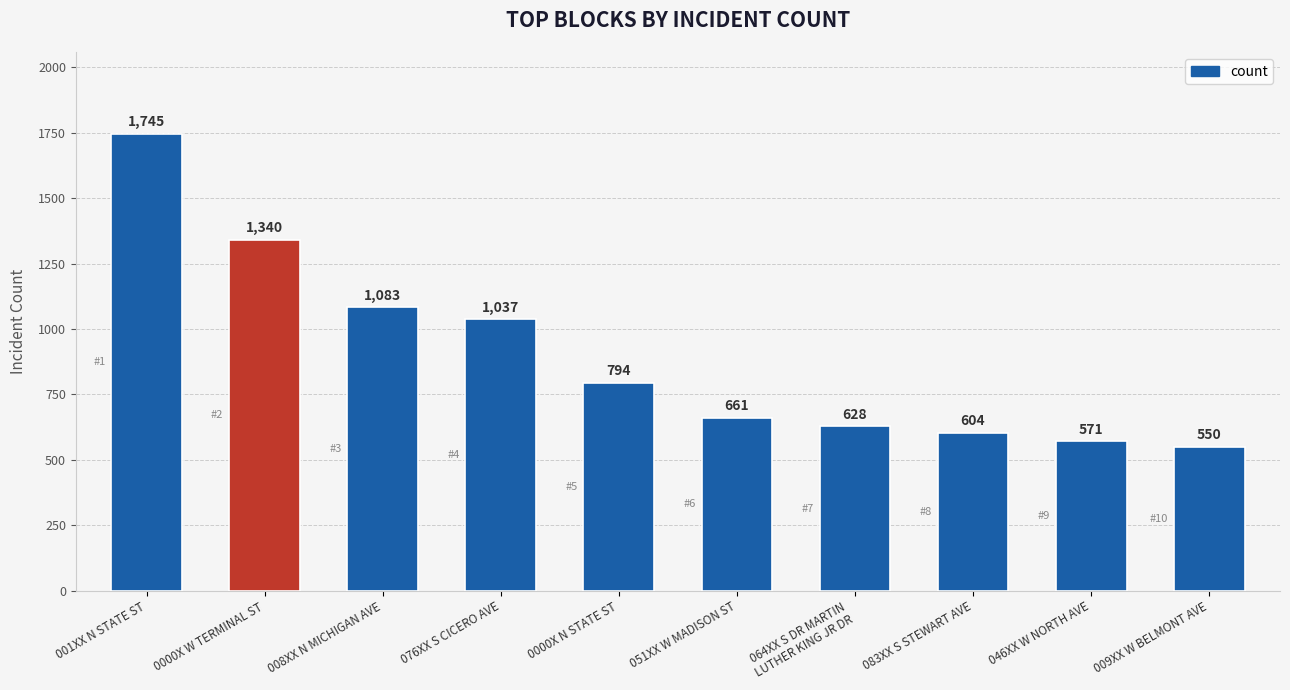

Approximately how many times larger is the value at 046XX W NORTH AVE compared to 051XX W MADISON ST?

0.9